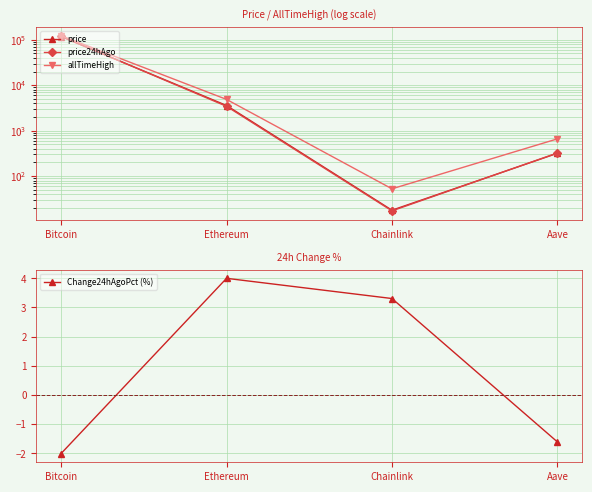

What is the label of the 1st point from the left?

Bitcoin